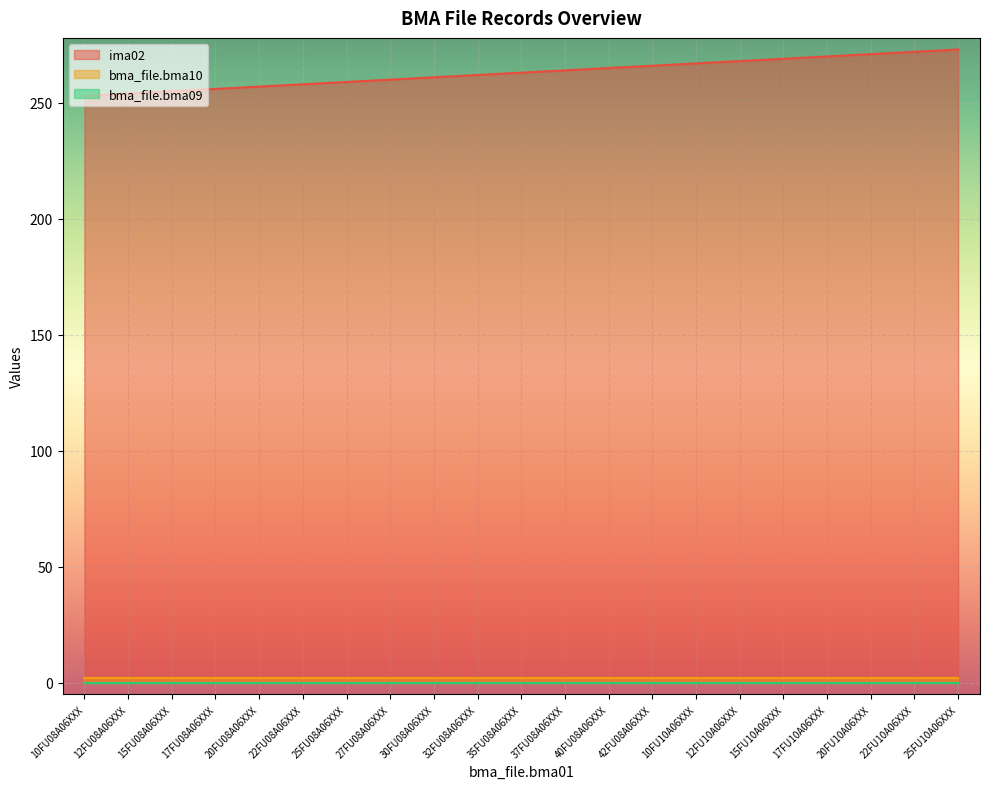

True or false: ima02 and bma_file.bma09 intersect in this chart.

False